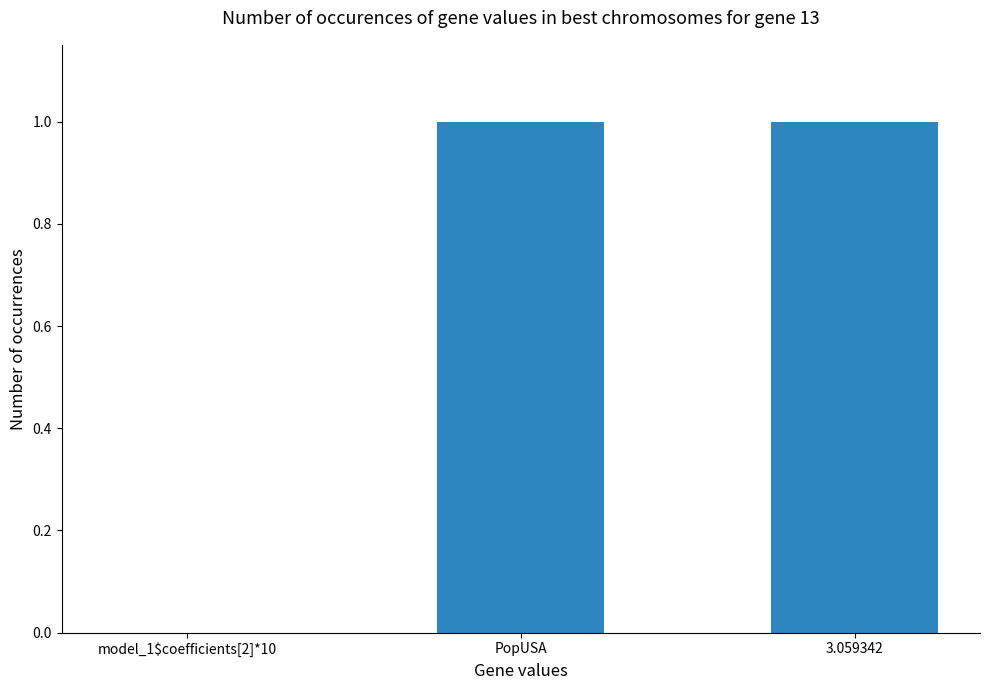

How many data points does each series have?

3